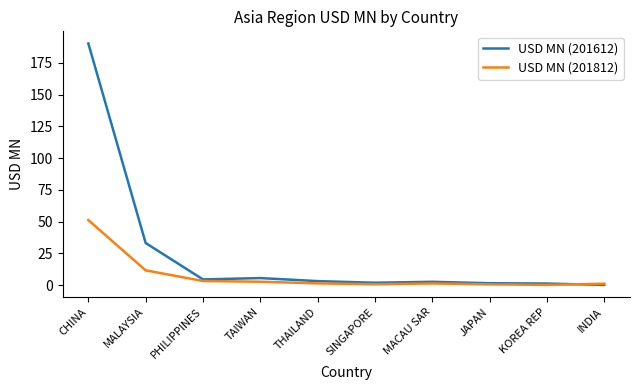

At which label is USD MN (201812) closest to 25?

MALAYSIA